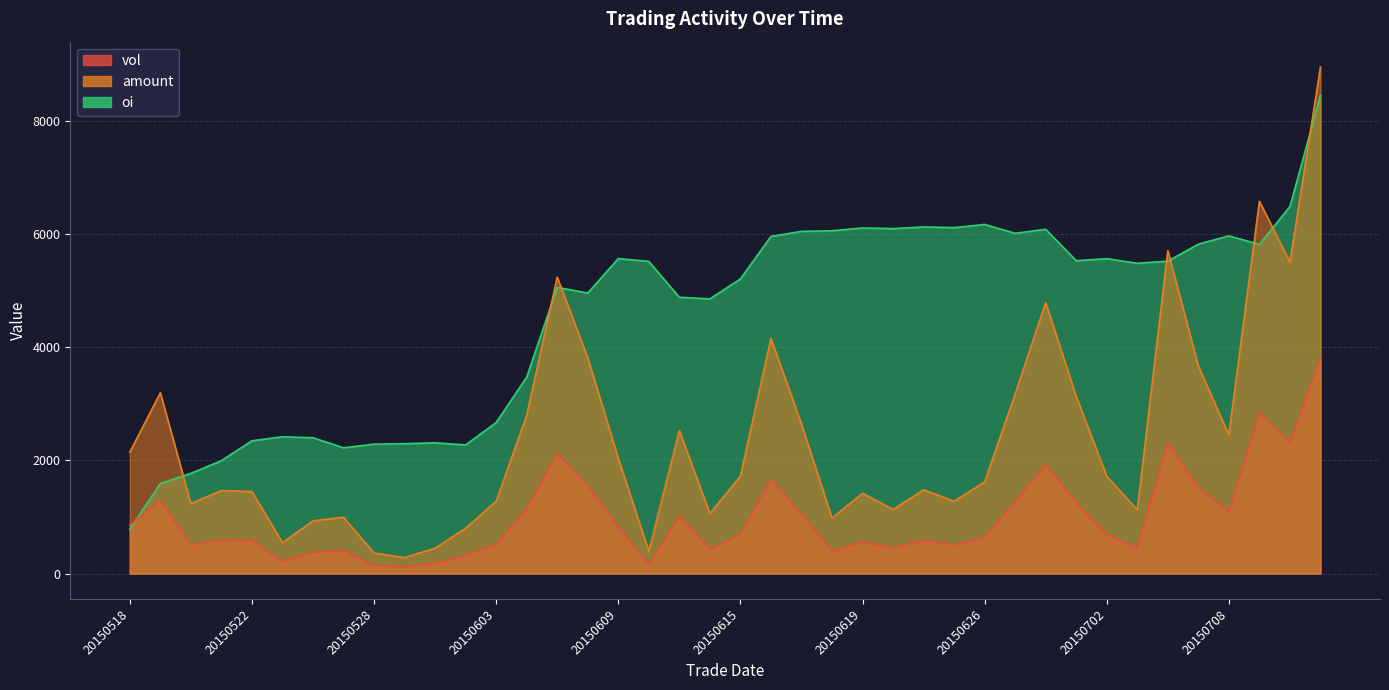

True or false: vol and amount cross at least once.

False